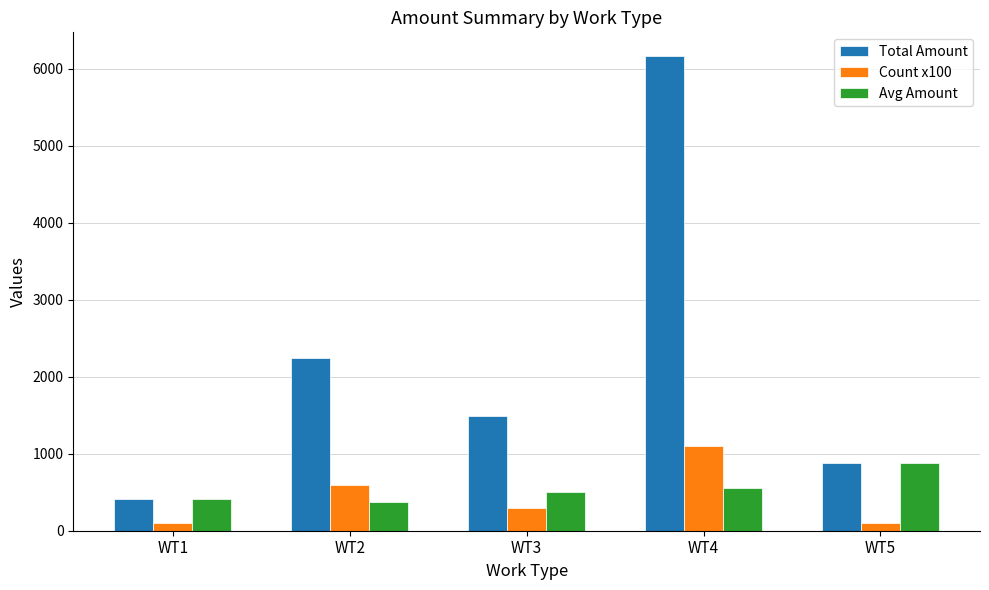

Which series has the largest total across all categories?

Total Amount